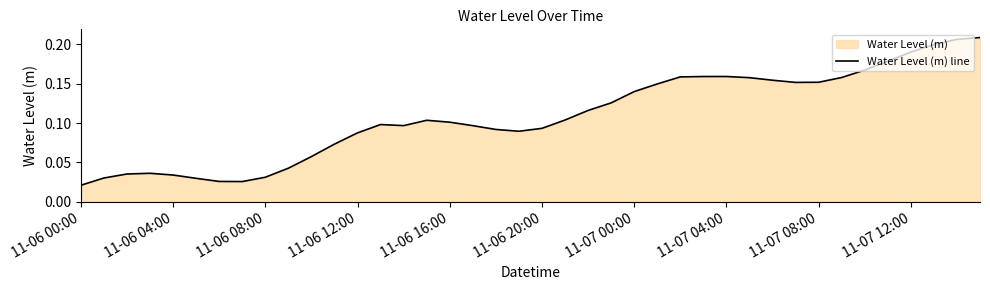

How many values are between 0 and 1?

40